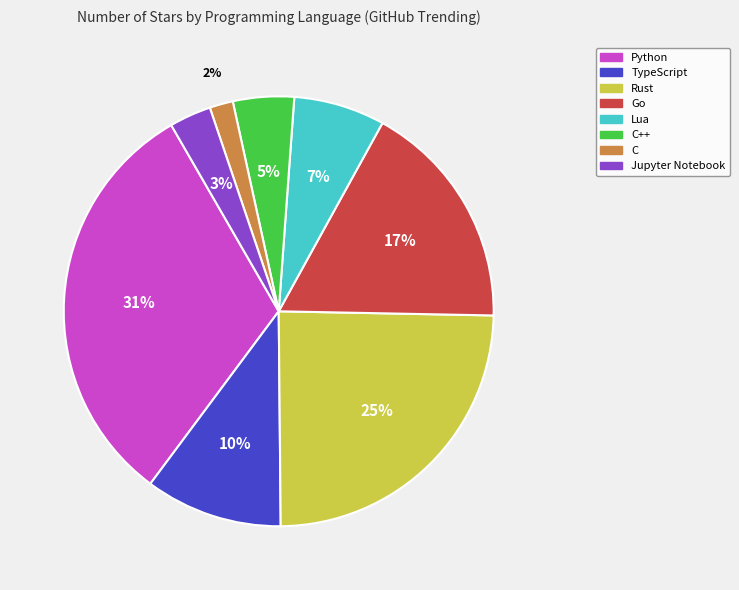

Is there any slice that represents more than half of the pie?

No